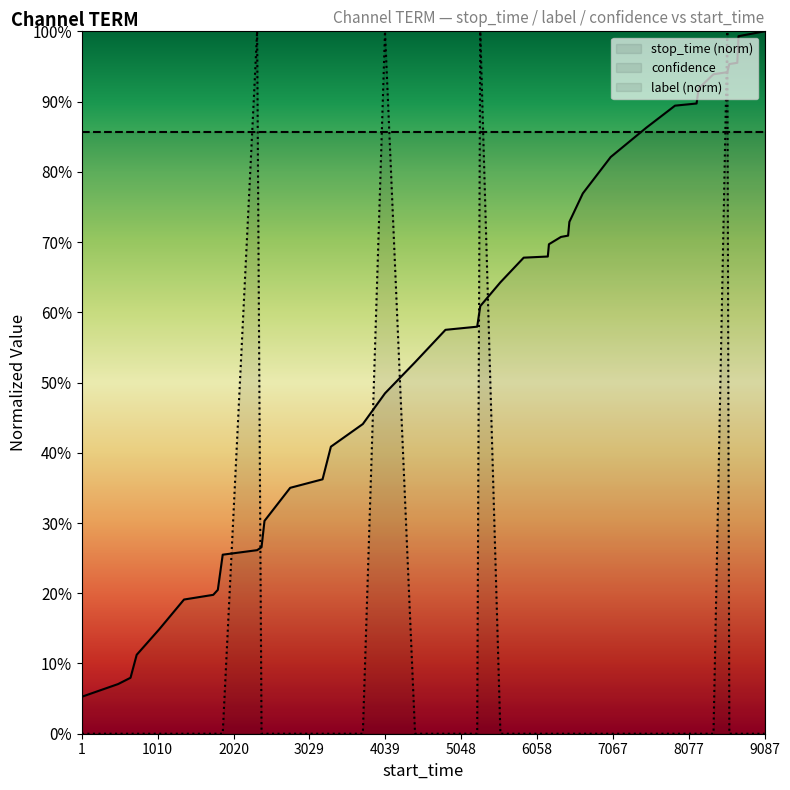

What are all the series names shown in the legend?

stop_time (norm), confidence, label (norm)